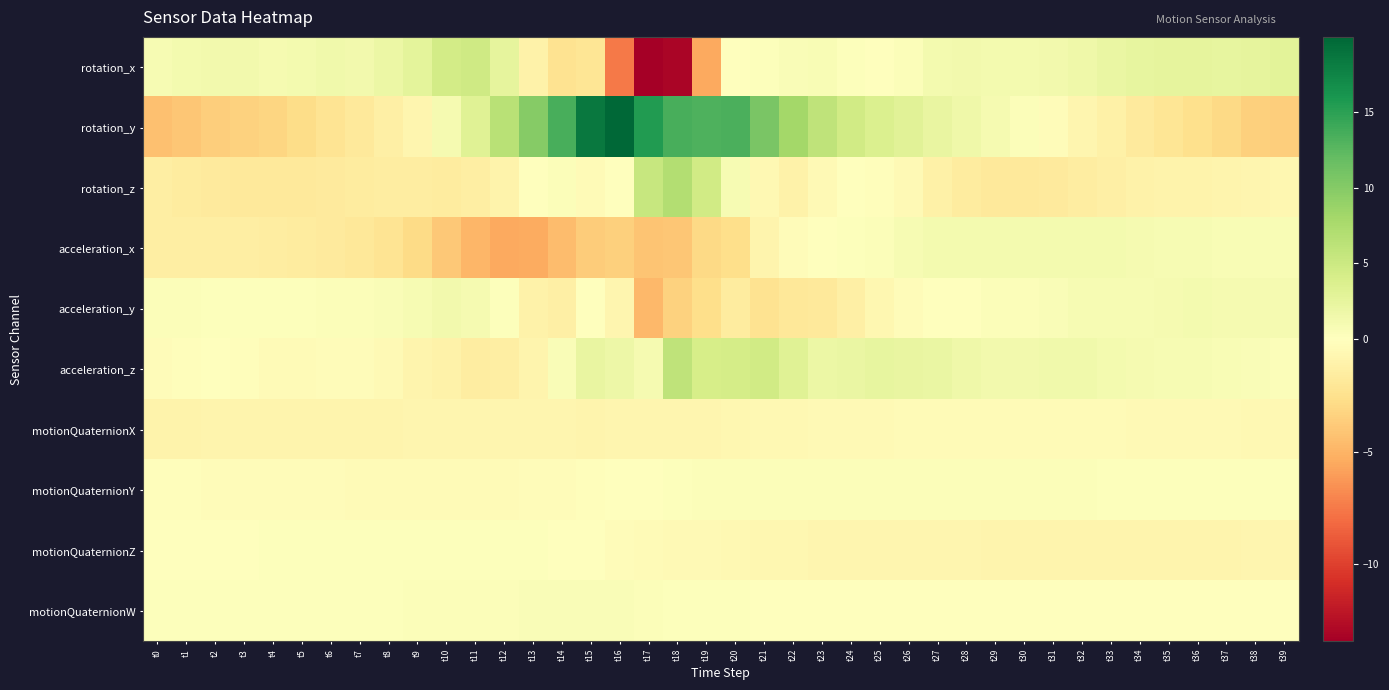

Rank the series at t30 from highest to lowest value.

acceleration_z, rotation_x, acceleration_x, rotation_y, motionQuaternionY, acceleration_y, motionQuaternionW, motionQuaternionX, motionQuaternionZ, rotation_z